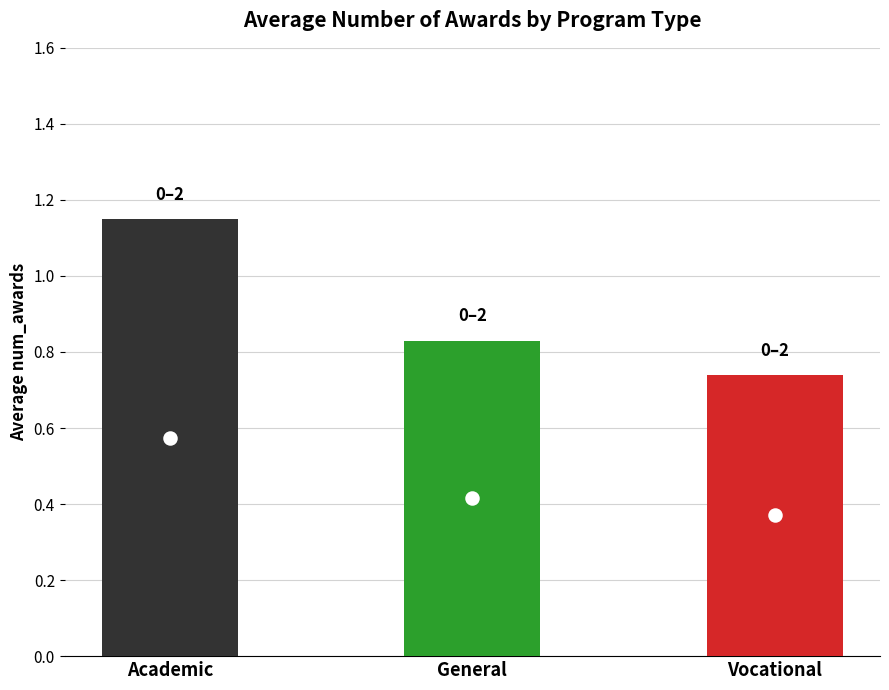

What is the change in value from General to Vocational?

-0.1